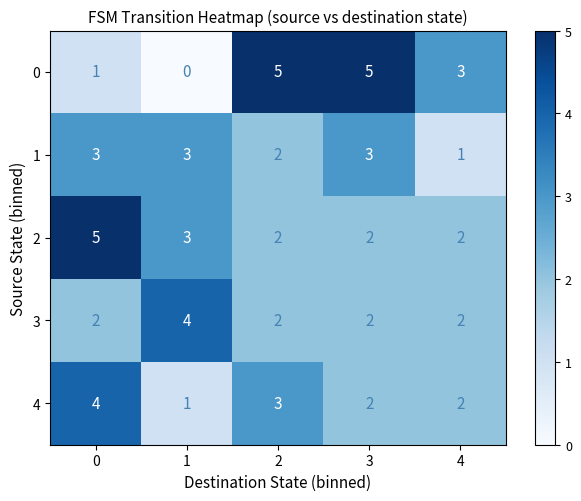

What is the sum of all 0 values?

14